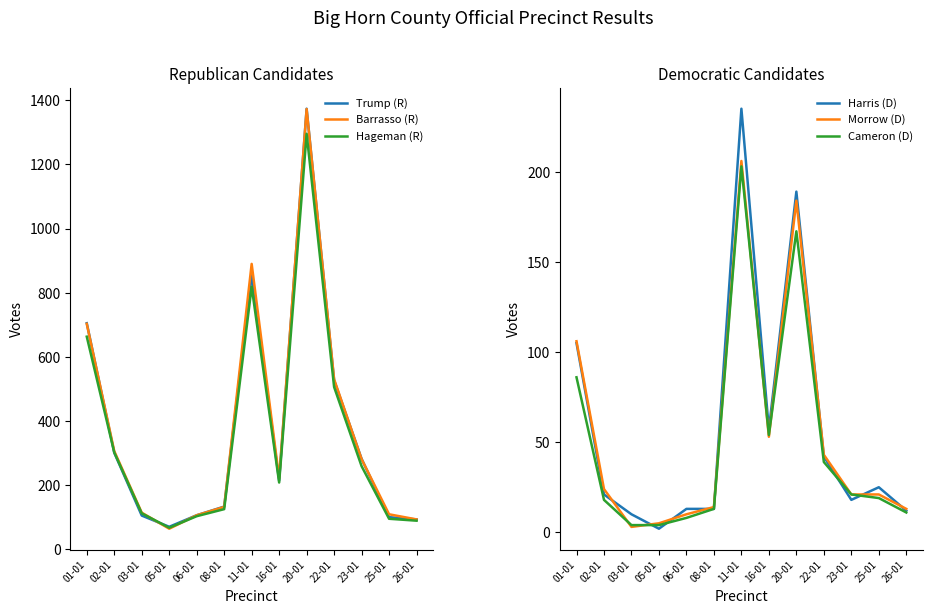

What is the value of the Morrow (D) point at the 5th from the left?

10